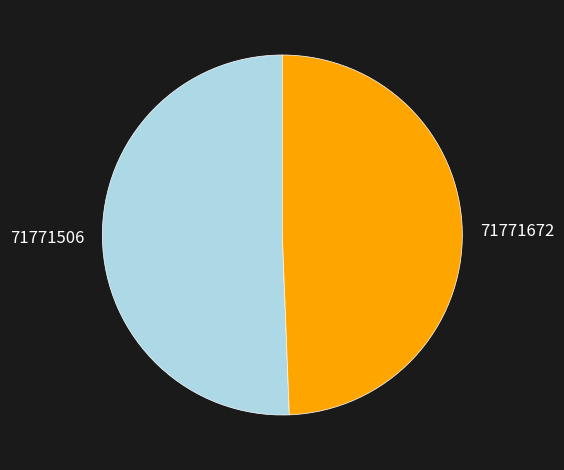

How many slices are in this pie chart?

2